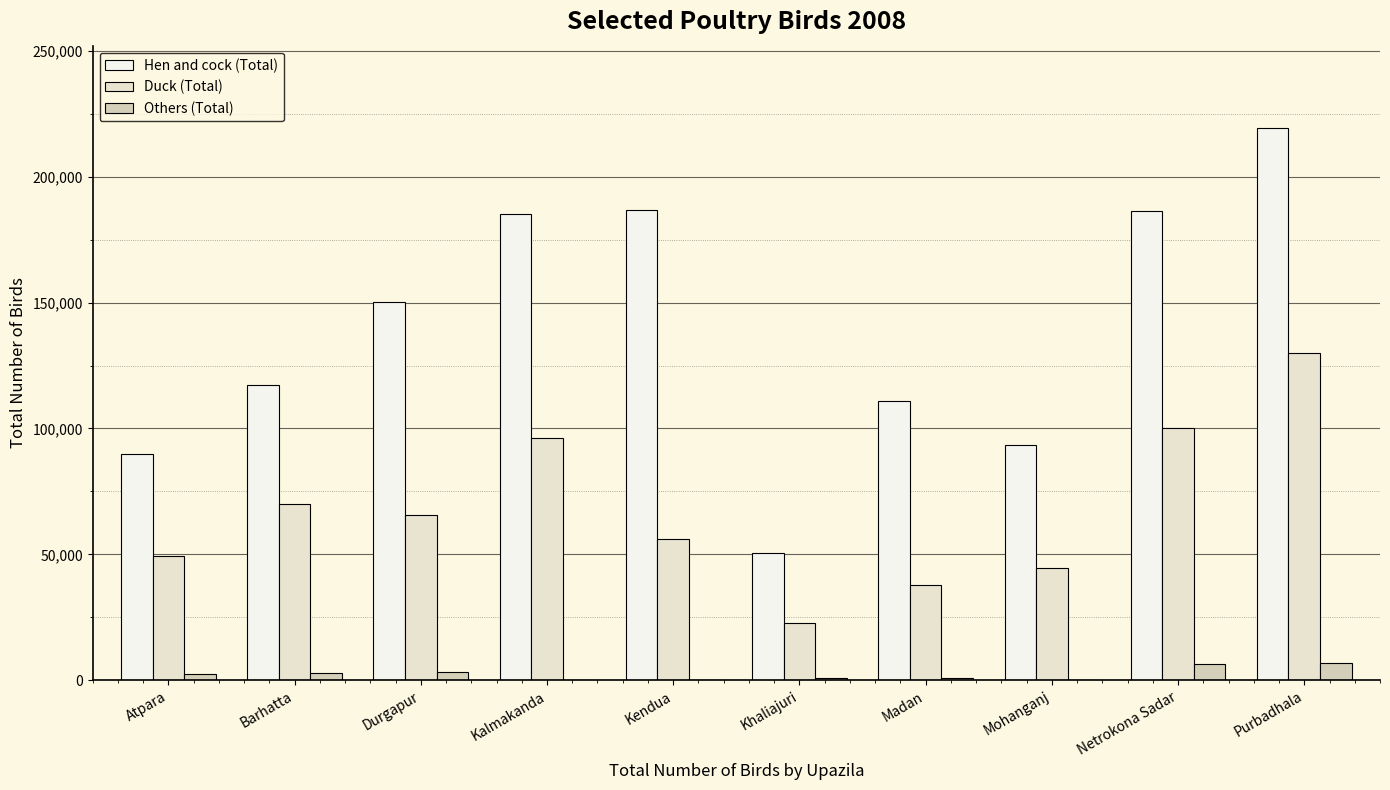

How many groups of bars are there?

10